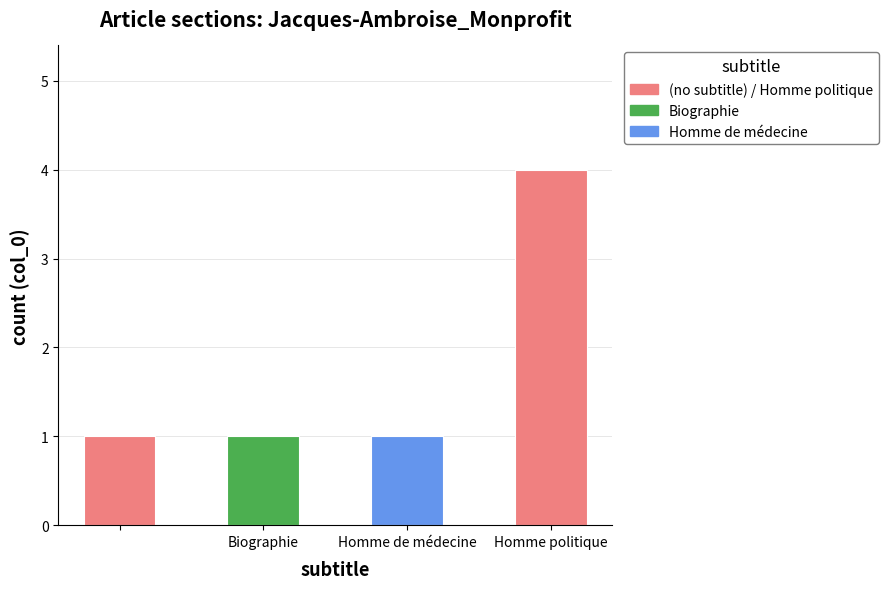

What is the sum of all values?

7